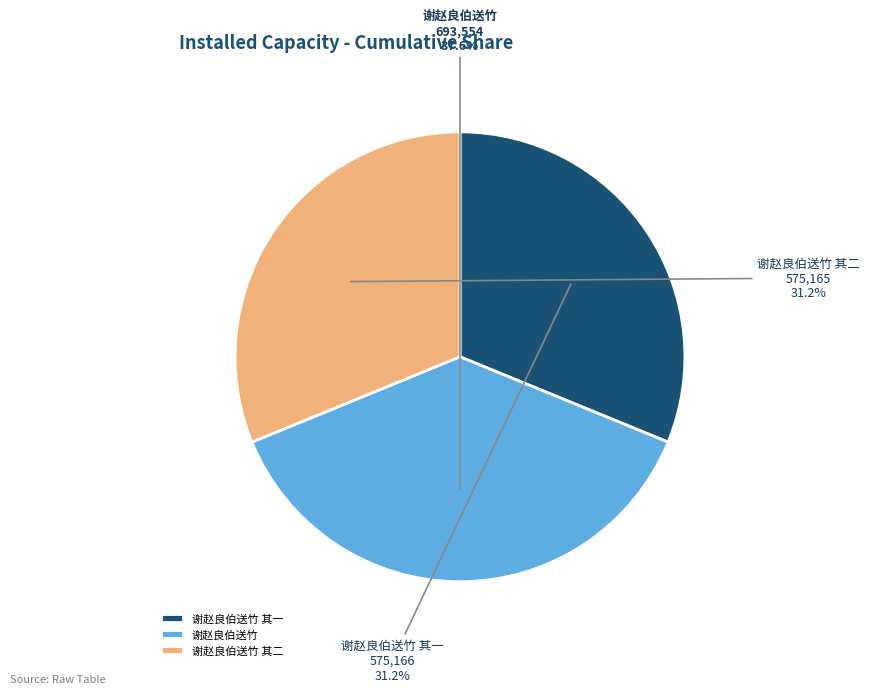

To the nearest percent, what is the difference between the 谢赵良伯送竹 and 谢赵良伯送竹 其一 slice percentages?

6%